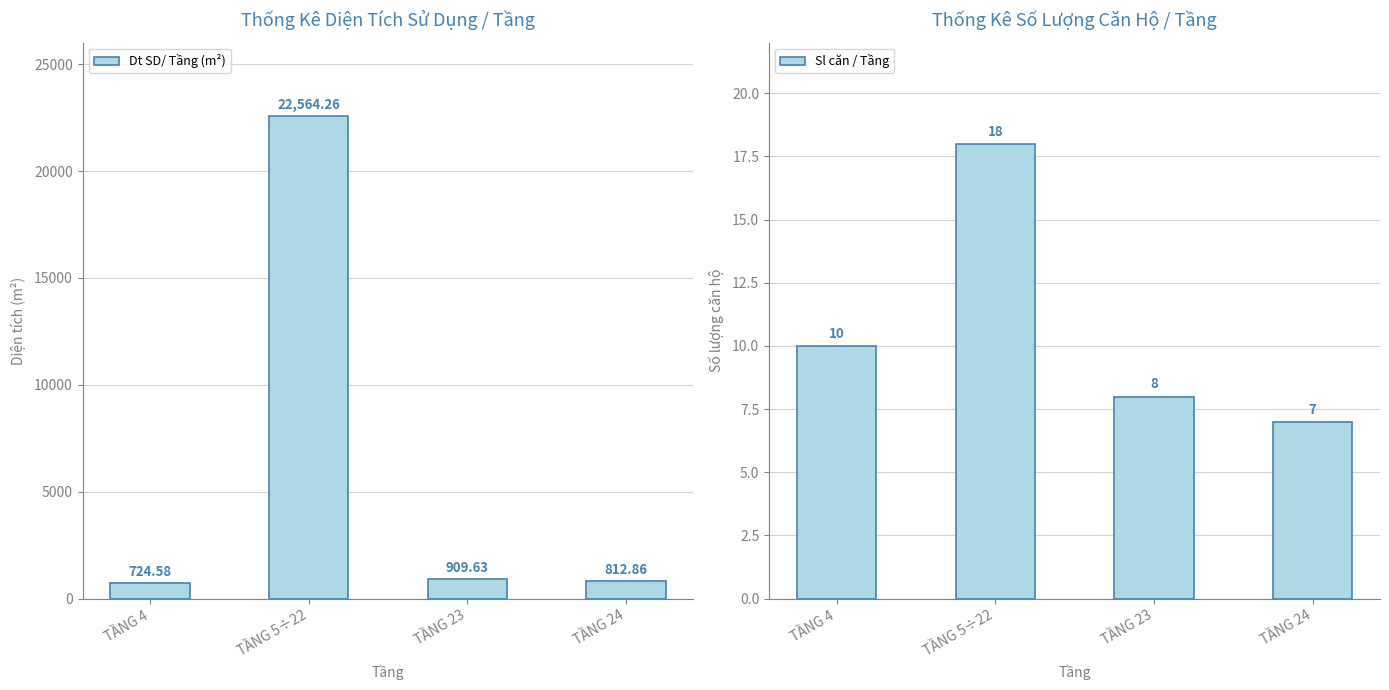

How many groups of bars are there?

4